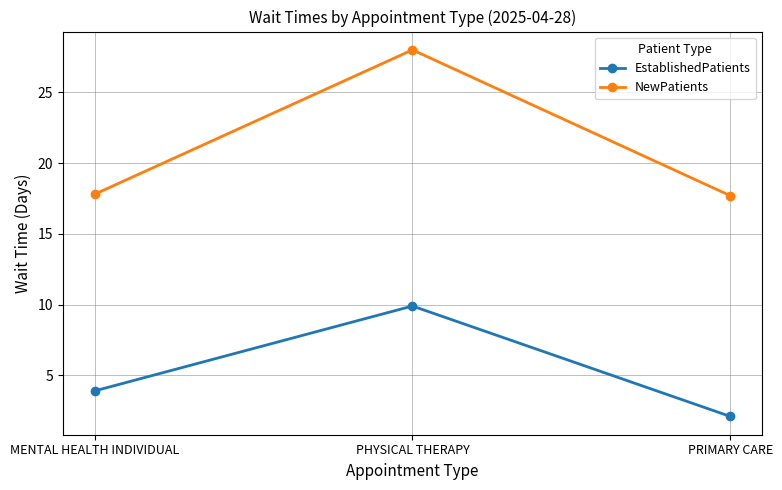

Between MENTAL HEALTH INDIVIDUAL and PHYSICAL THERAPY, which series saw the biggest shift?

NewPatients